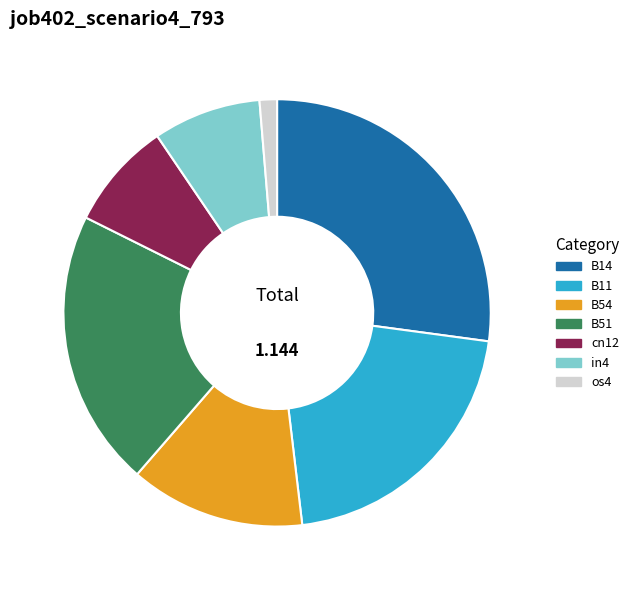

Is there a majority slice in this chart?

No